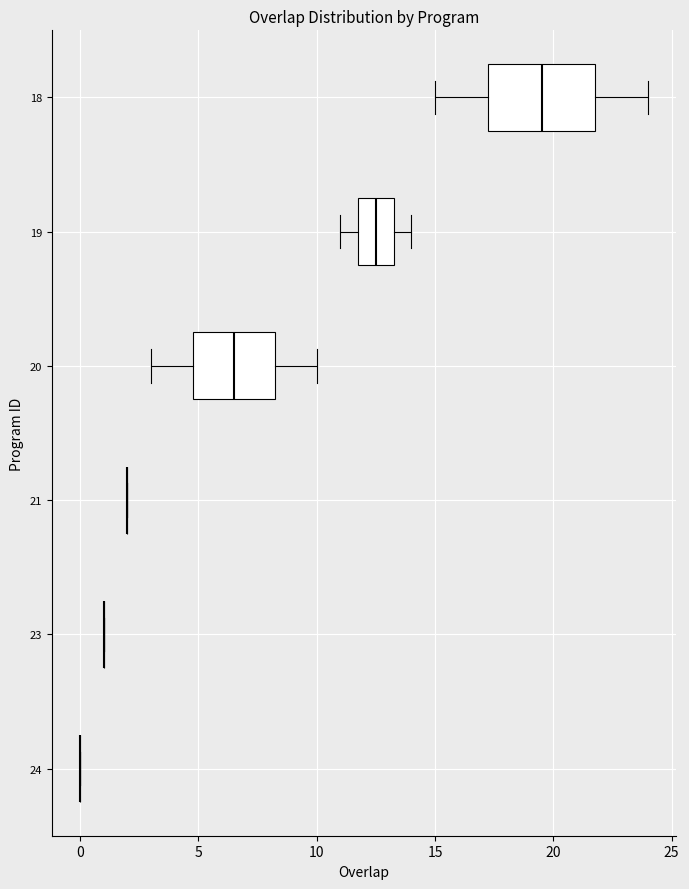

Reading bottom to top, transcribe this box plot: for each box, give where its median line is, the range the box spans, and where its two whiskers end, as read against the x-axis. The values are not printed on the chart, so give them approximately, as read against the axis.

24: box collapsed to a line at 0.0, whiskers 0.0 to 0.0
23: box collapsed to a line at 1.0, whiskers 1.0 to 1.0
21: box collapsed to a line at 2.0, whiskers 2.0 to 2.0
20: median 6.5, box 5.0 to 8.5, whiskers 3.0 to 10.0
19: median 12.5, box 12.0 to 13.5, whiskers 11.0 to 14.0
18: median 19.5, box 17.5 to 22.0, whiskers 15.0 to 24.0